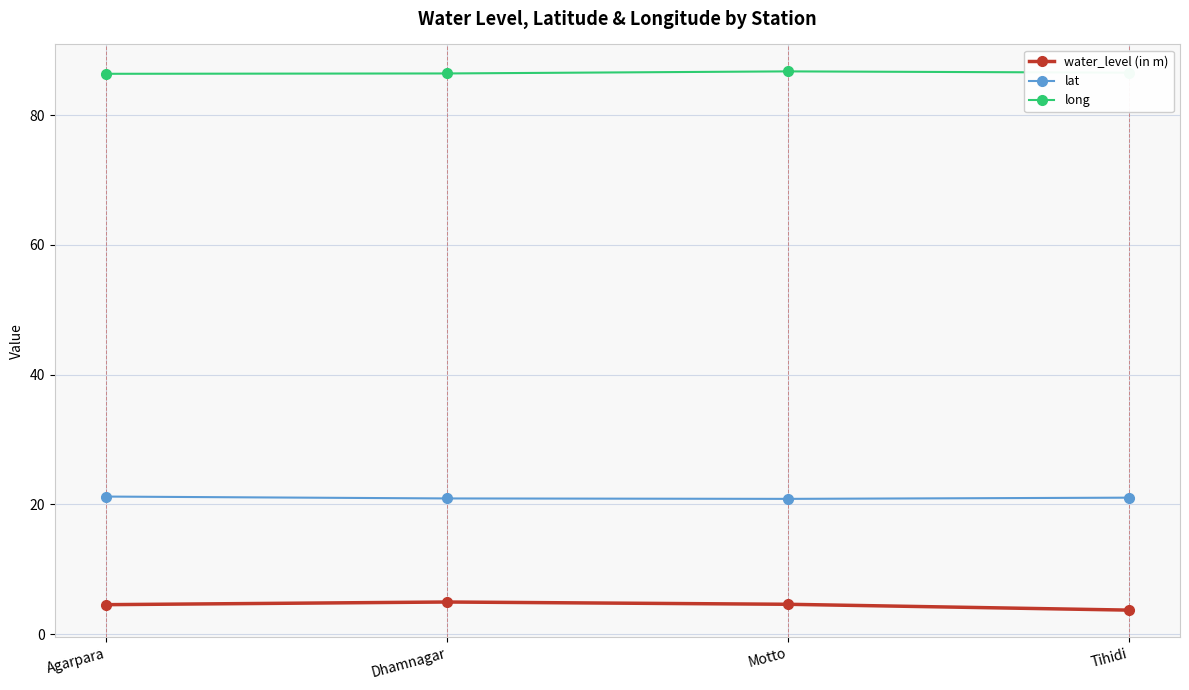

At Dhamnagar, list the series in order from largest to smallest.

long, lat, water_level (in m)